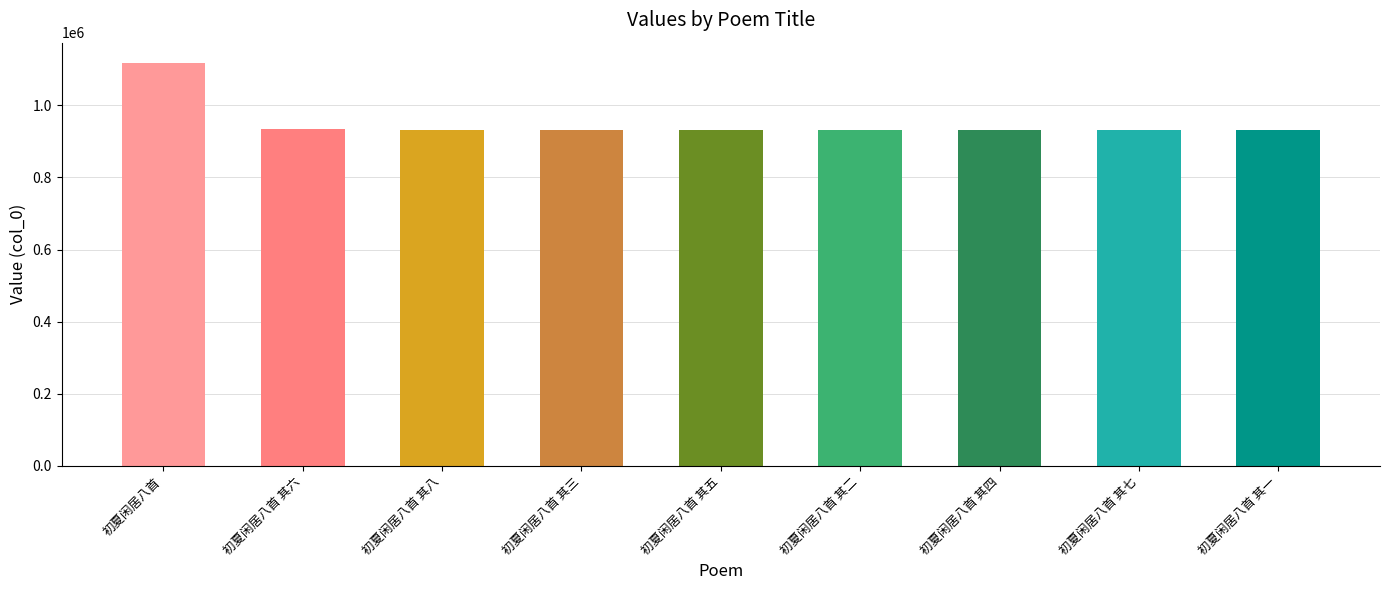

What value does the data have at 初夏闲居八首 其三?

932035